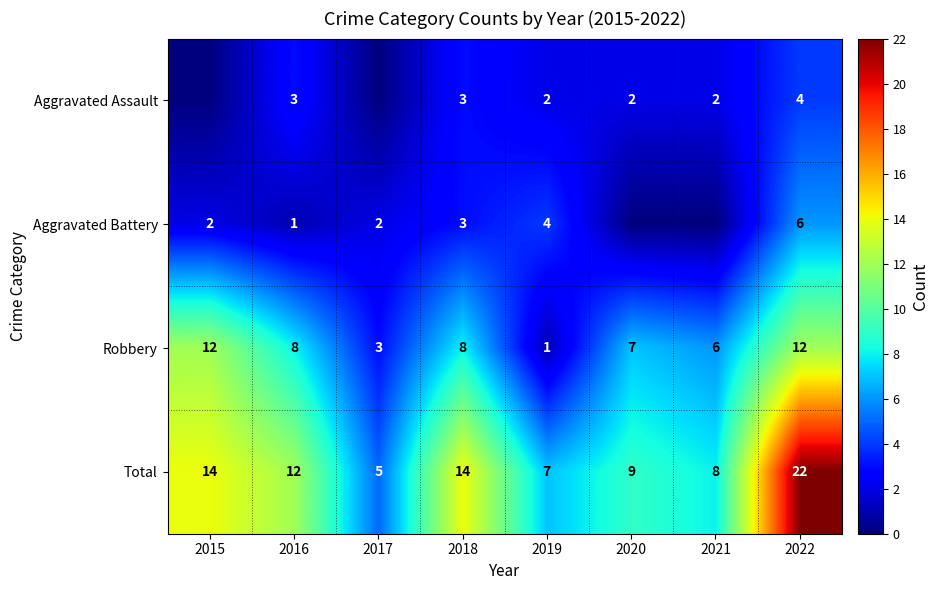

Where does the Total series first go above 12?

2015